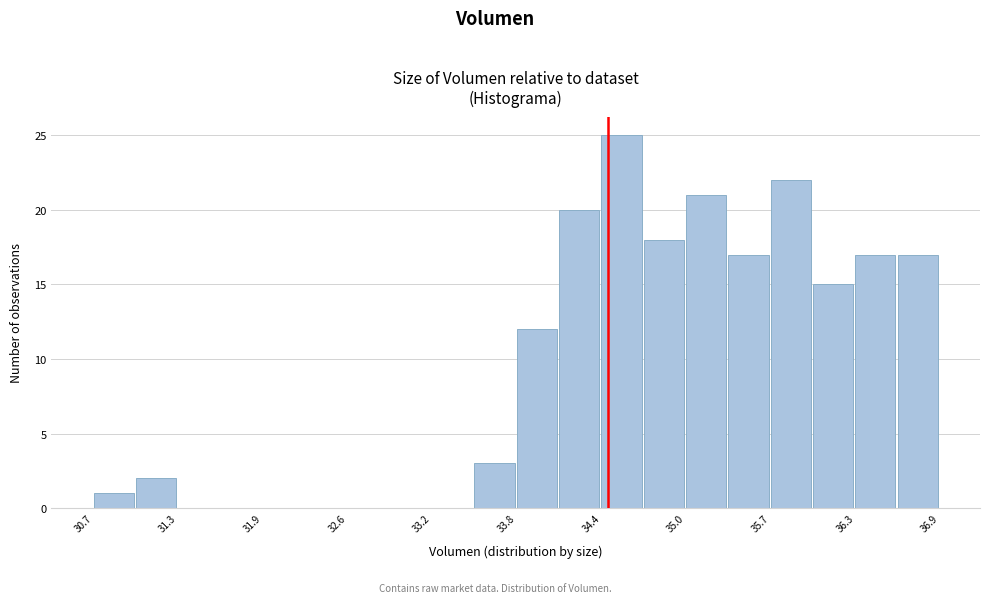

Around what value on the x-axis is the tallest bar? Give the approximate position of its centre, as read against the axis.

34.6